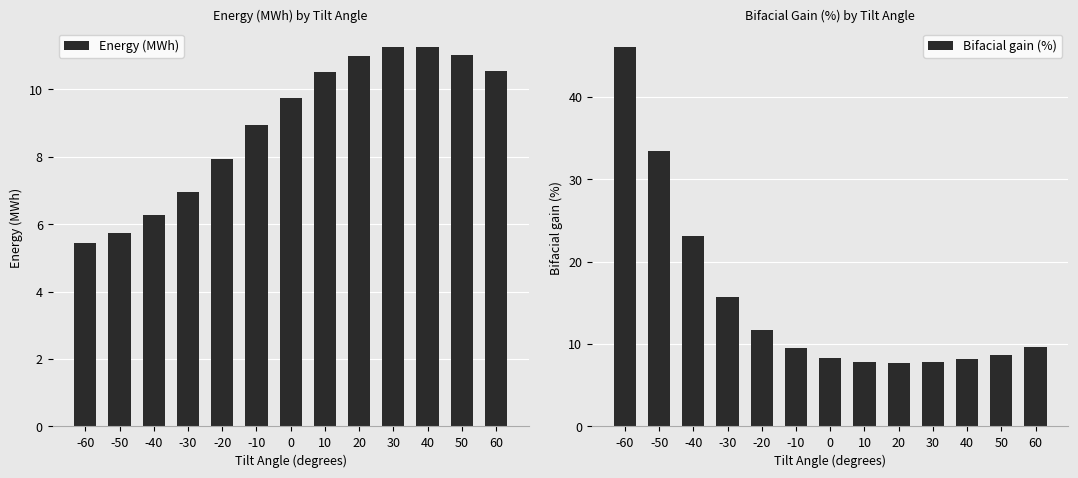

Reading left to right, transcribe all the data shown in this chart.

Energy (MWh): 5.4	5.7	6.3	7.0	7.9	8.9	9.8	10.5	11.0	11.2	11.3	11.0	10.5
Bifacial gain (%): 46.0	33.4	23.1	15.7	11.7	9.6	8.3	7.9	7.7	7.8	8.1	8.7	9.6